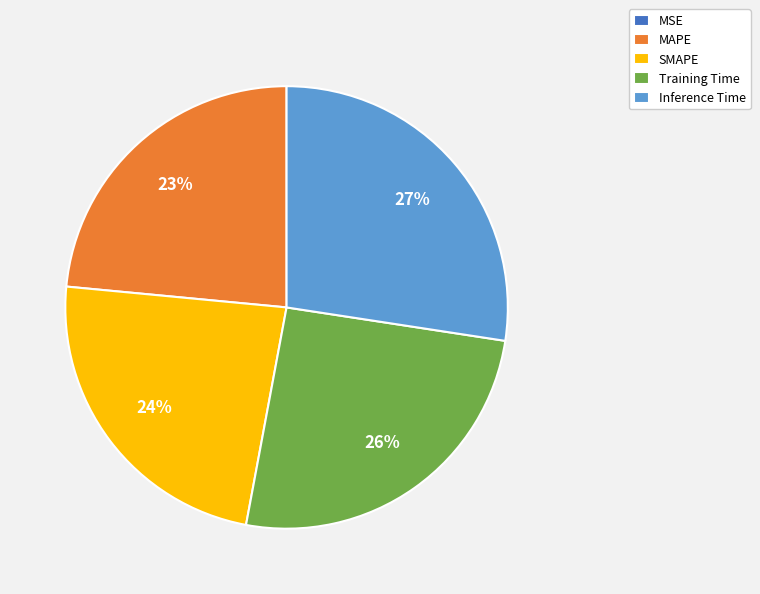

To the nearest percent, what is the average slice percentage?

20%